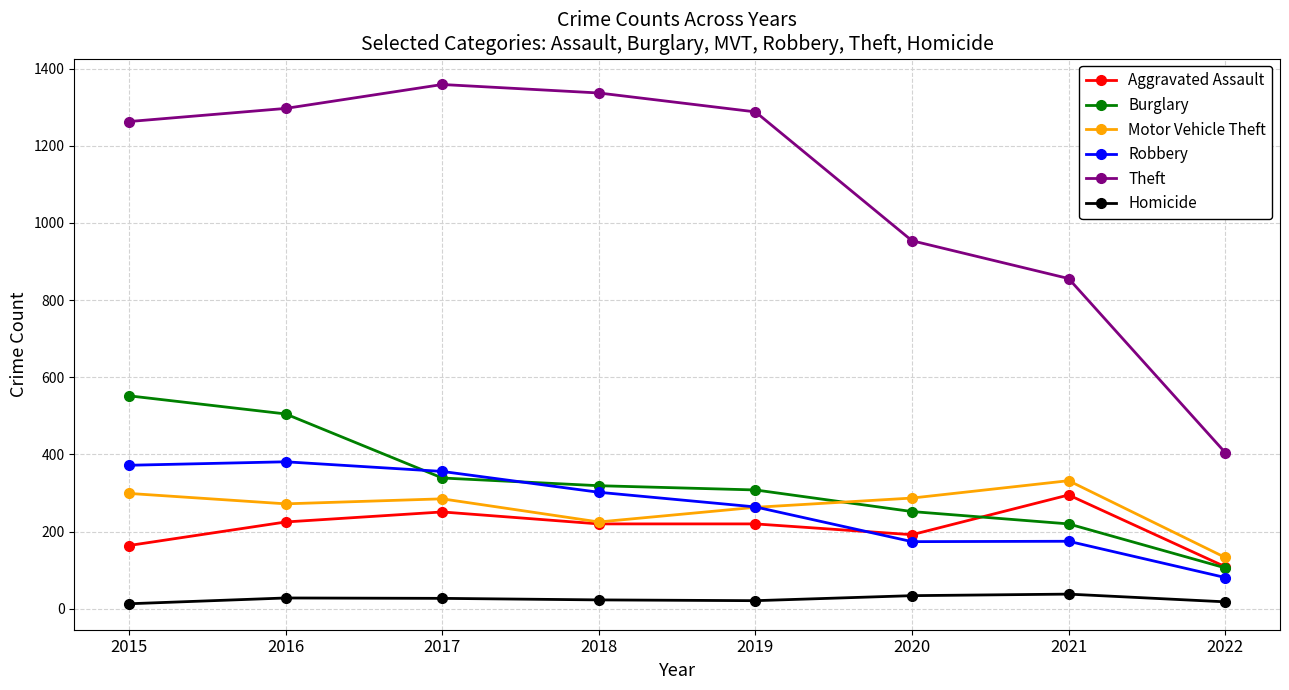

Which series has the largest range (max minus min)?

Theft